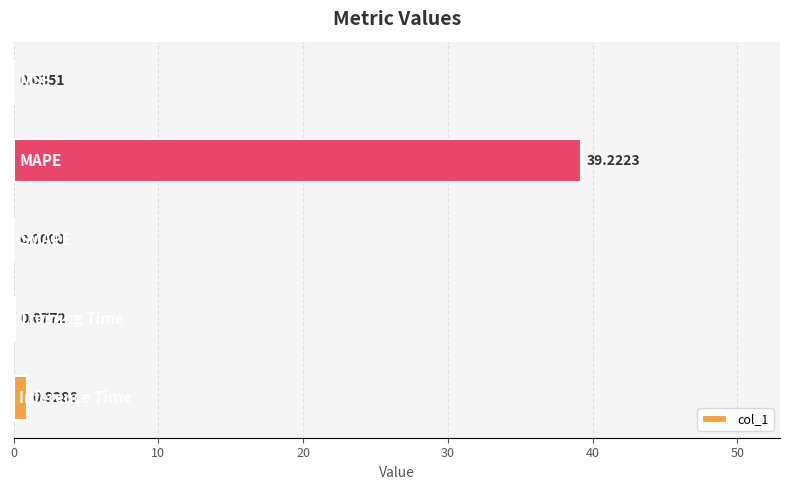

What is the sum of all values?

40.3